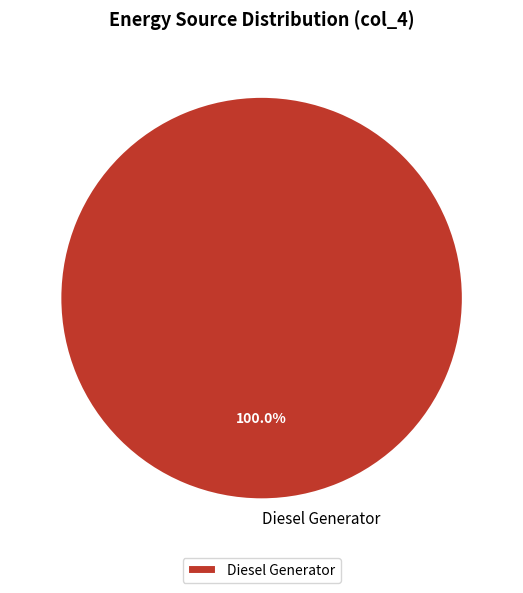

Rank the categories by value from lowest to highest.

Diesel Generator